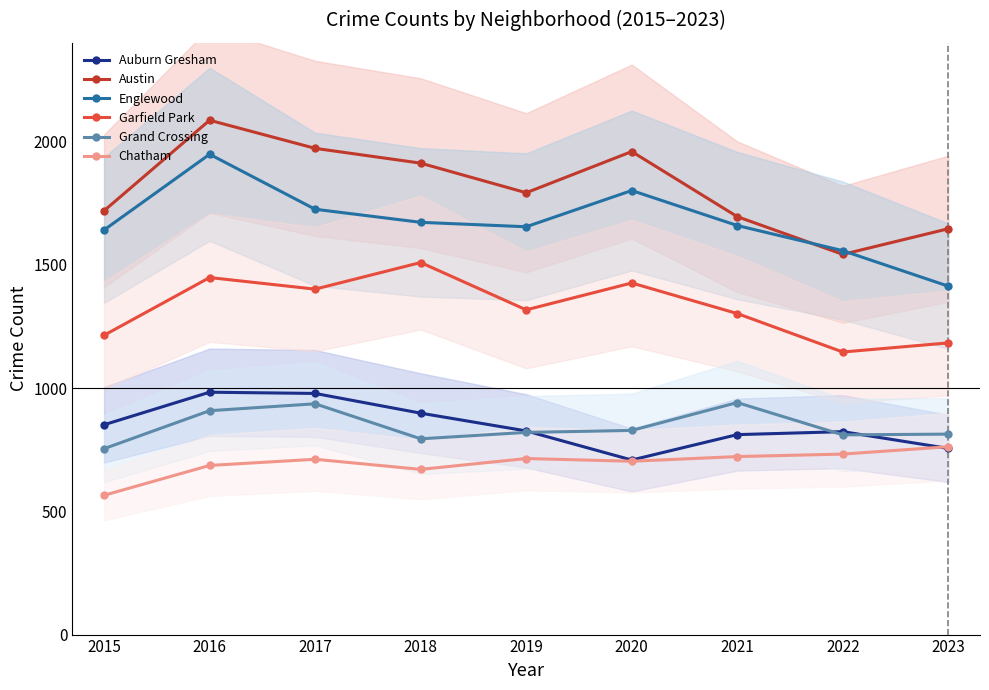

What is the value of the Auburn Gresham point at the 6th from the left?

708